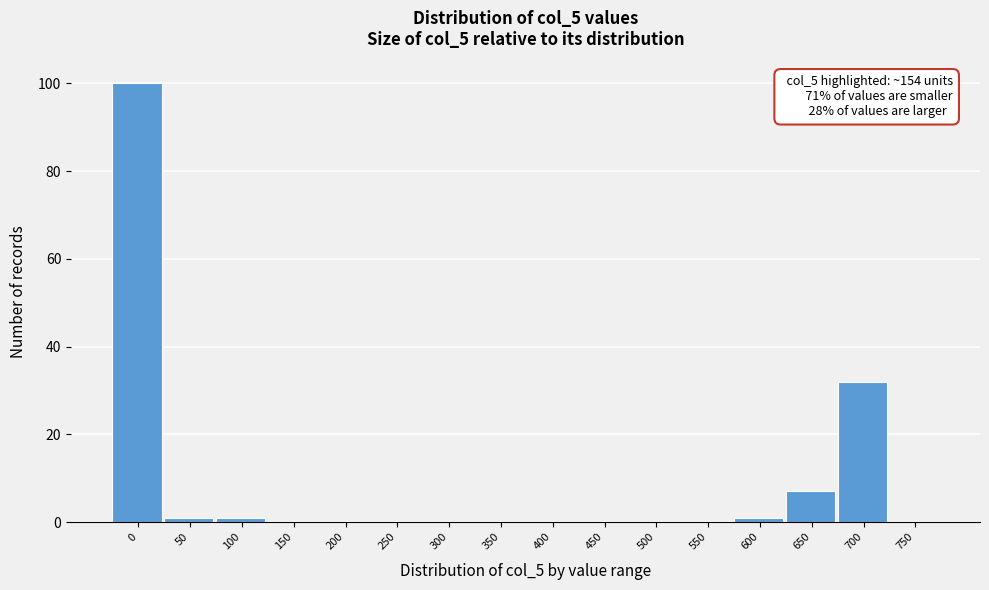

Reading right to left, what are all the values shown in this chart?

750=0	700=32	650=7	600=1	550=0	500=0	450=0	400=0	350=0	300=0	250=0	200=0	150=0	100=1	50=1	0=100